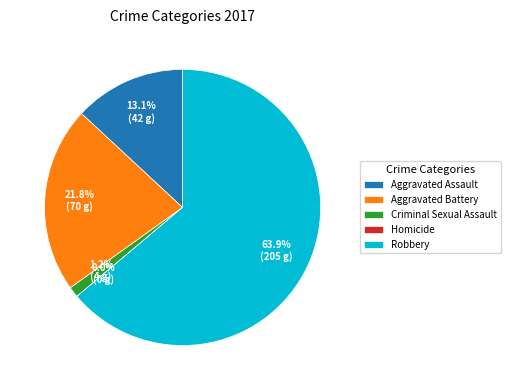

Count the number of slices in the pie.

5